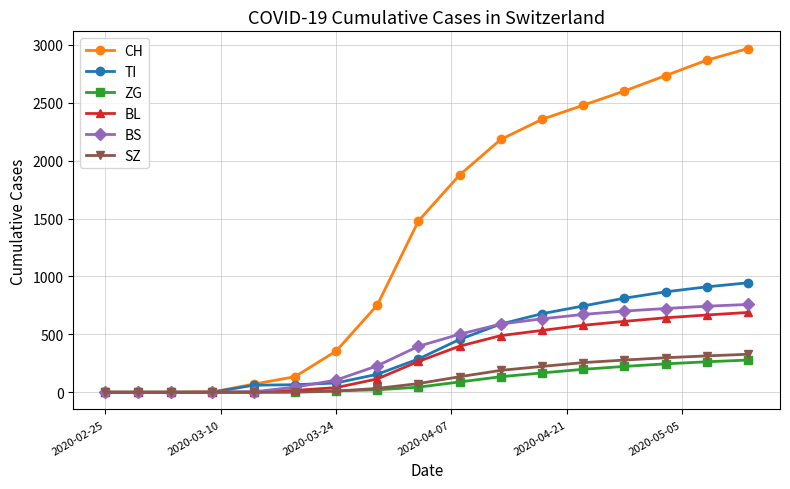

Which series has the largest total across all categories?

CH